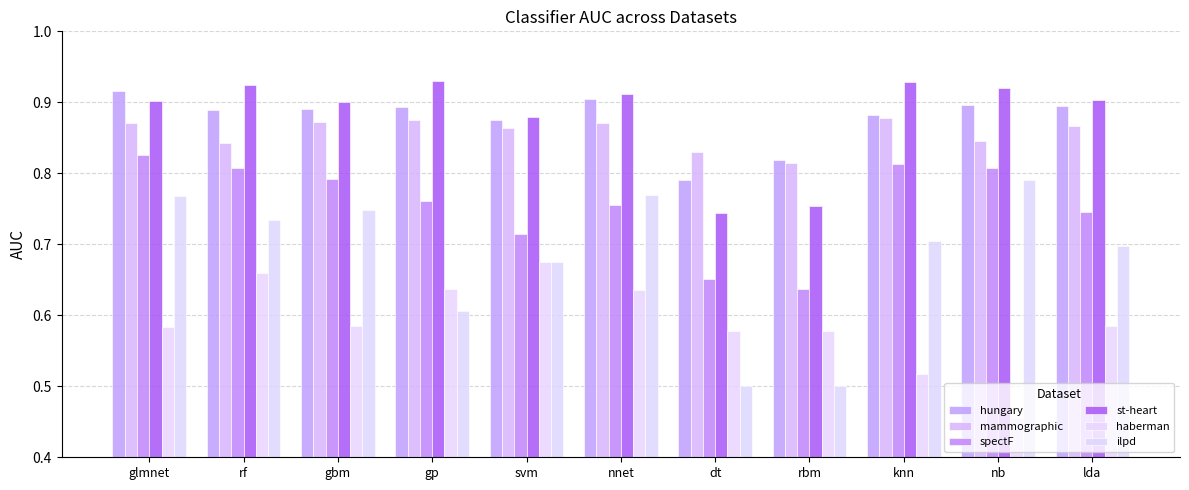

Are the bars horizontal?

No